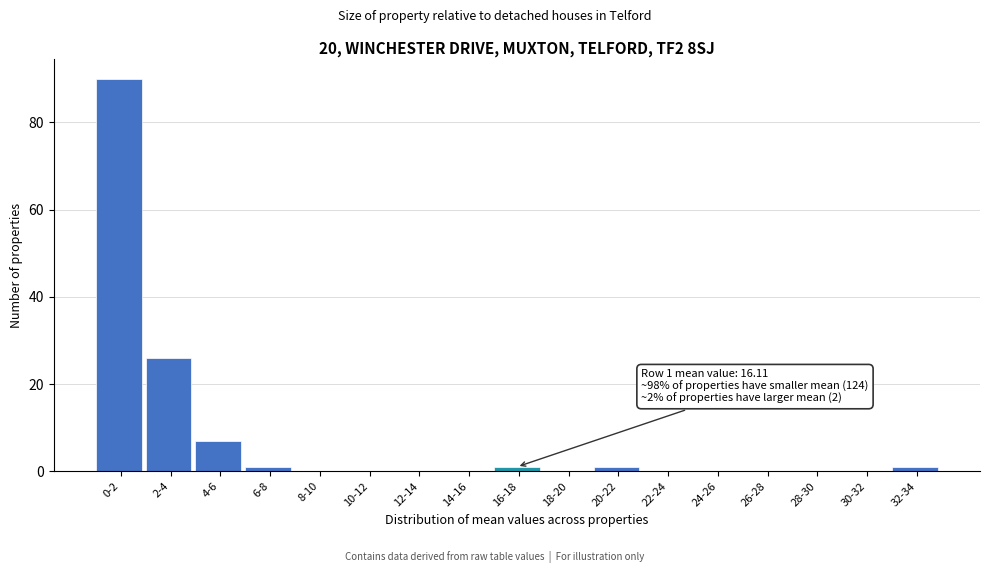

Reading left to right, list all the values displayed in this chart.

0-2=90	2-4=26	4-6=7	6-8=1	8-10=0	10-12=0	12-14=0	14-16=0	16-18=1	18-20=0	20-22=1	22-24=0	24-26=0	26-28=0	28-30=0	30-32=0	32-34=1